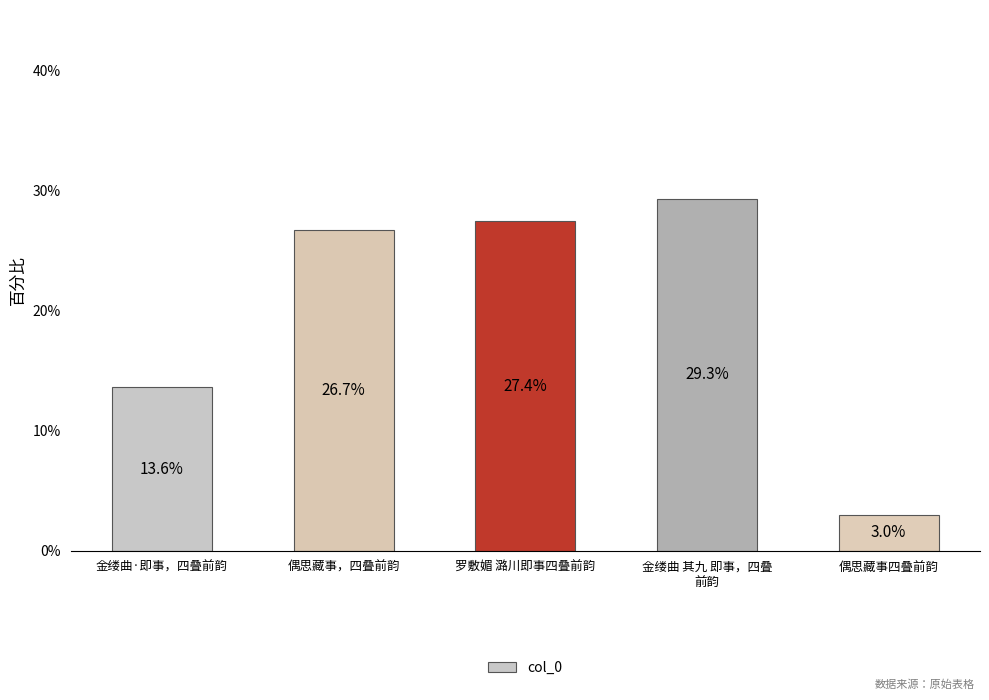

How many data points does each series have?

5